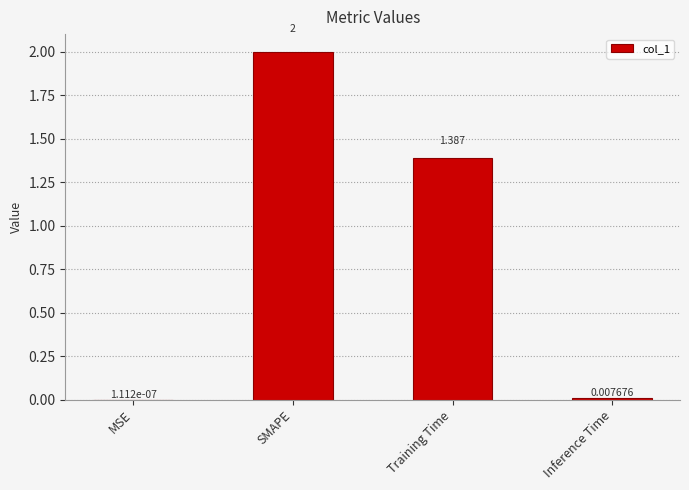

Which category has the highest value across all series?

SMAPE